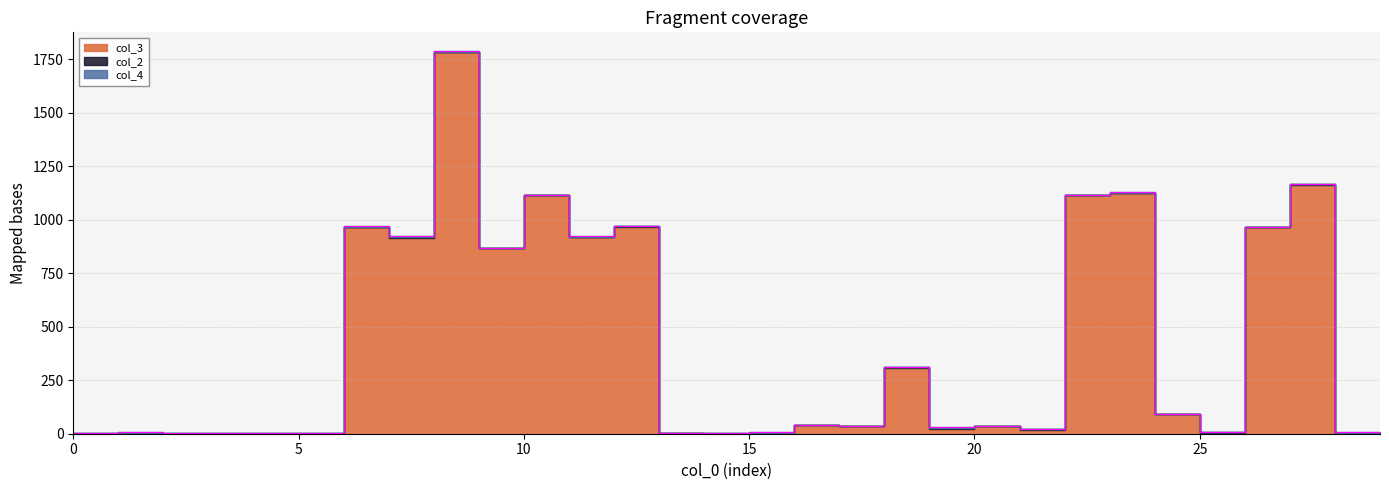

Does the chart display data point markers on the line(s)?

No